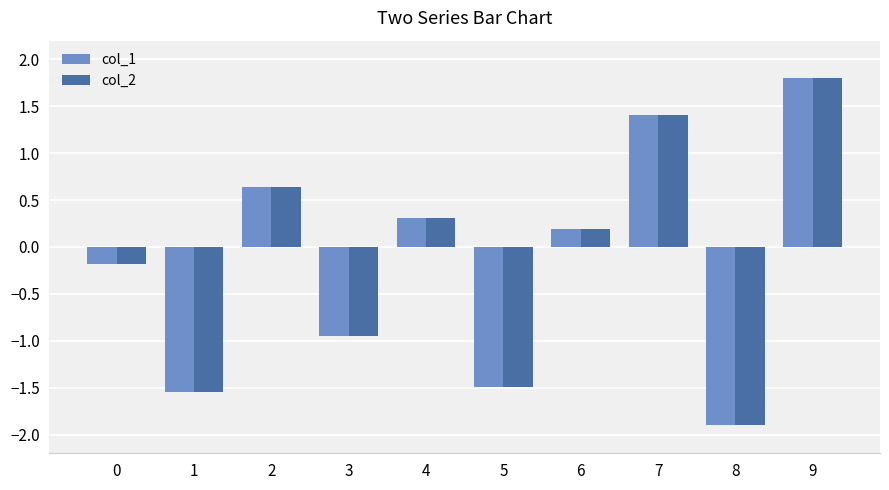

At which label does col_1 reach its peak?

9